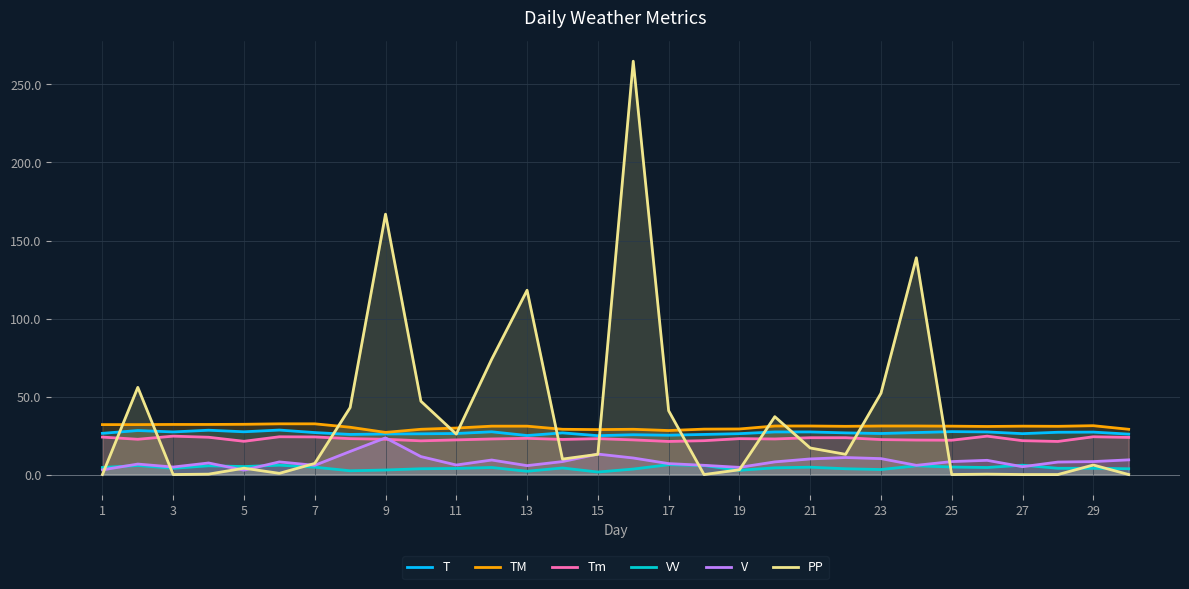

True or false: TM has a value of 29.8 at 11.

True